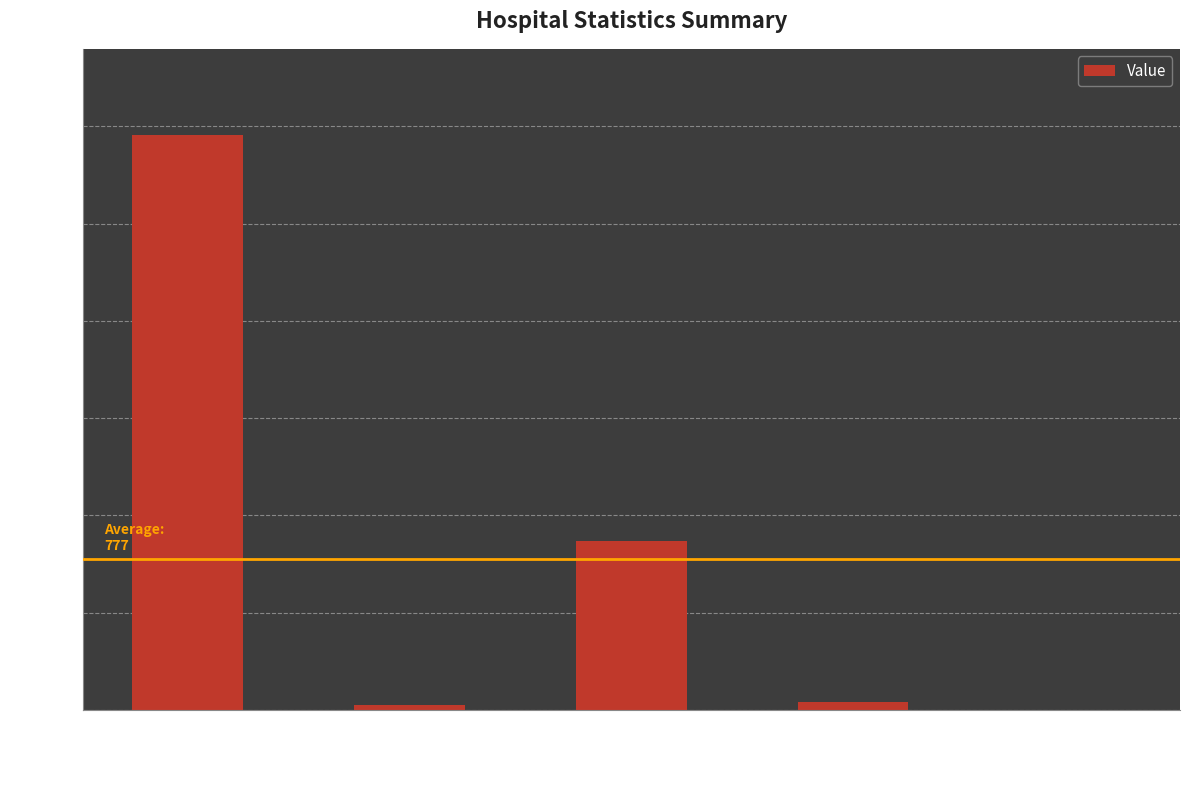

Are the bars horizontal?

No